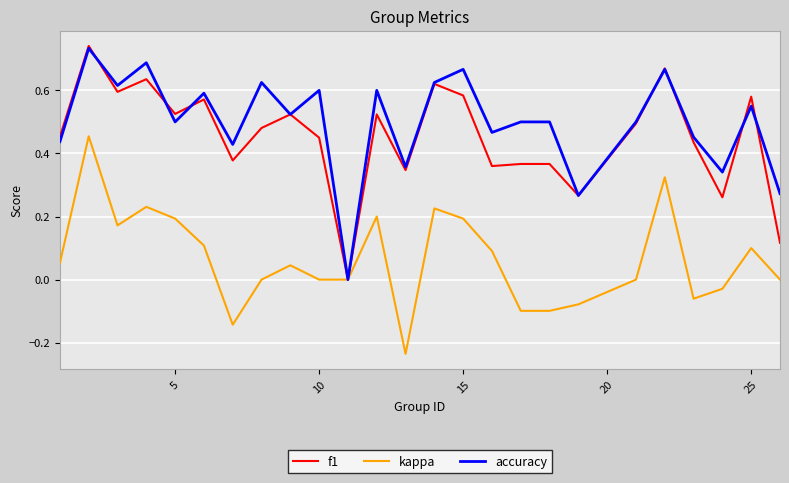

True or false: f1 and accuracy intersect in this chart.

True